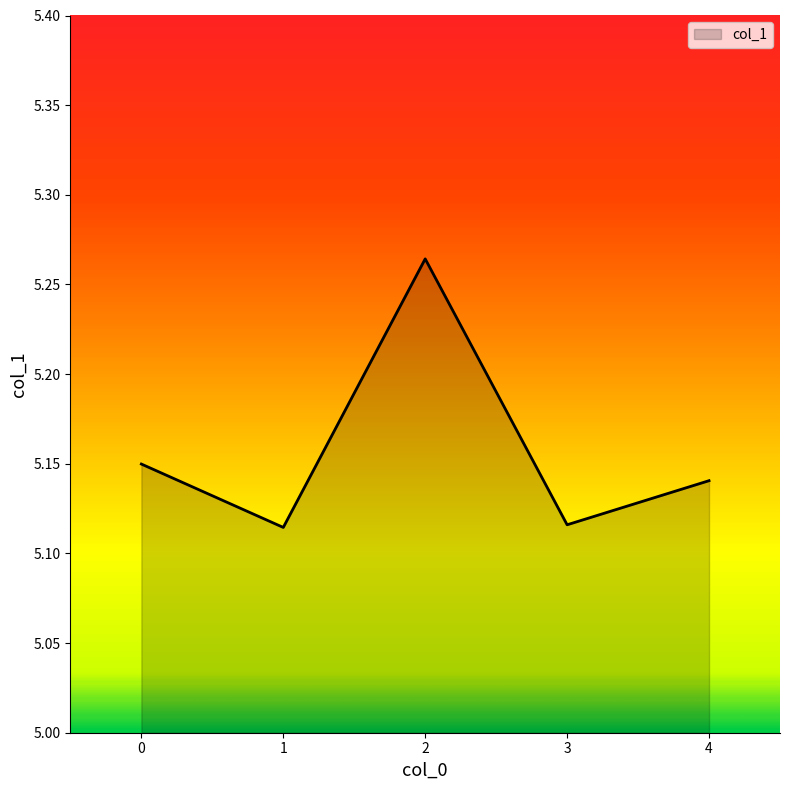

What is the sum of the values at 0 and 1?

10.3